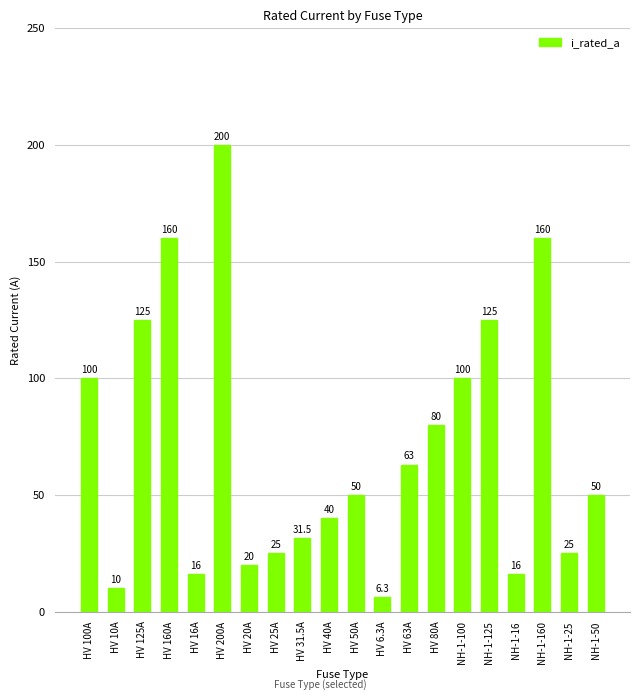

Which category has the lowest value across all series?

HV 6.3A